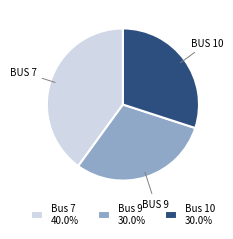

What is the ratio of the value at Bus 9 30.0% to the value at Bus 10 30.0%?

1.0